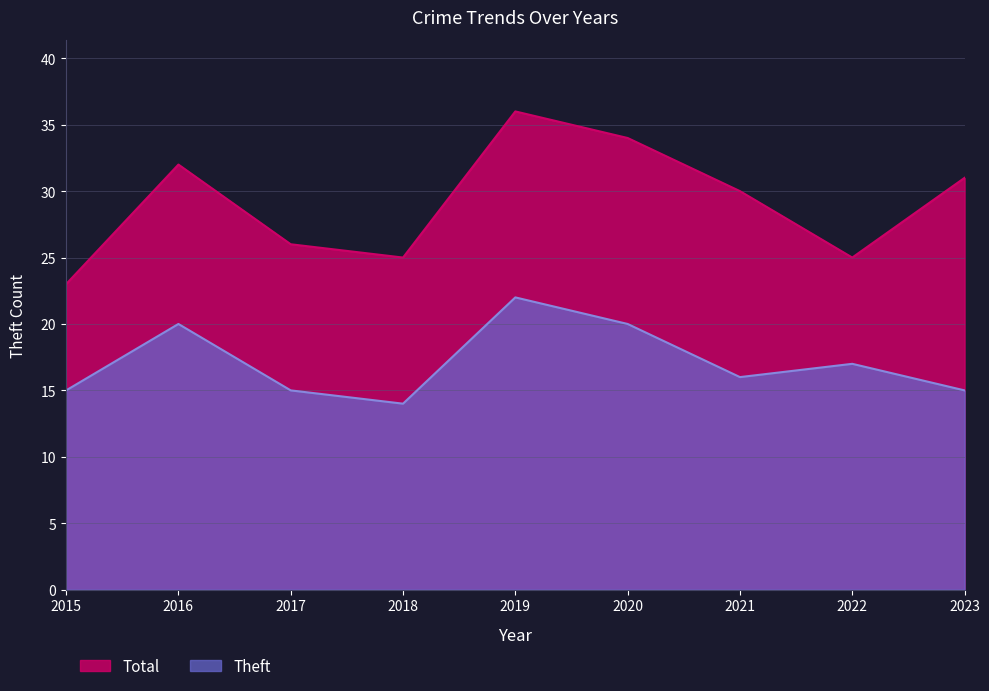

Which has a higher value, 2022 or 2016?

2016